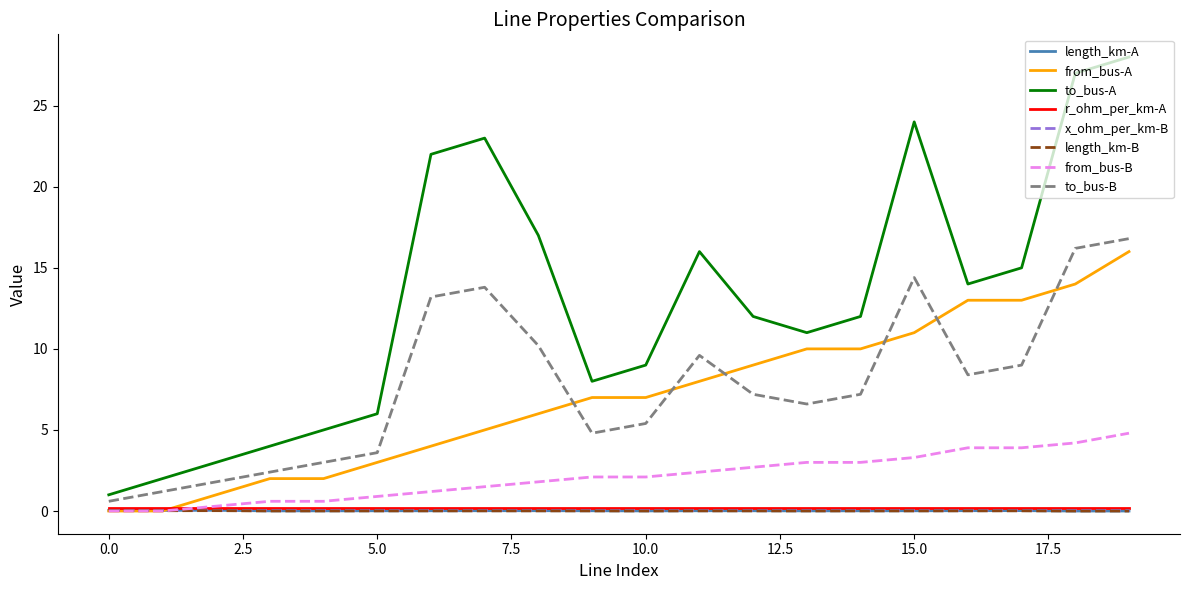

What are all the series names shown in the legend?

length_km-A, from_bus-A, to_bus-A, r_ohm_per_km-A, x_ohm_per_km-B, length_km-B, from_bus-B, to_bus-B